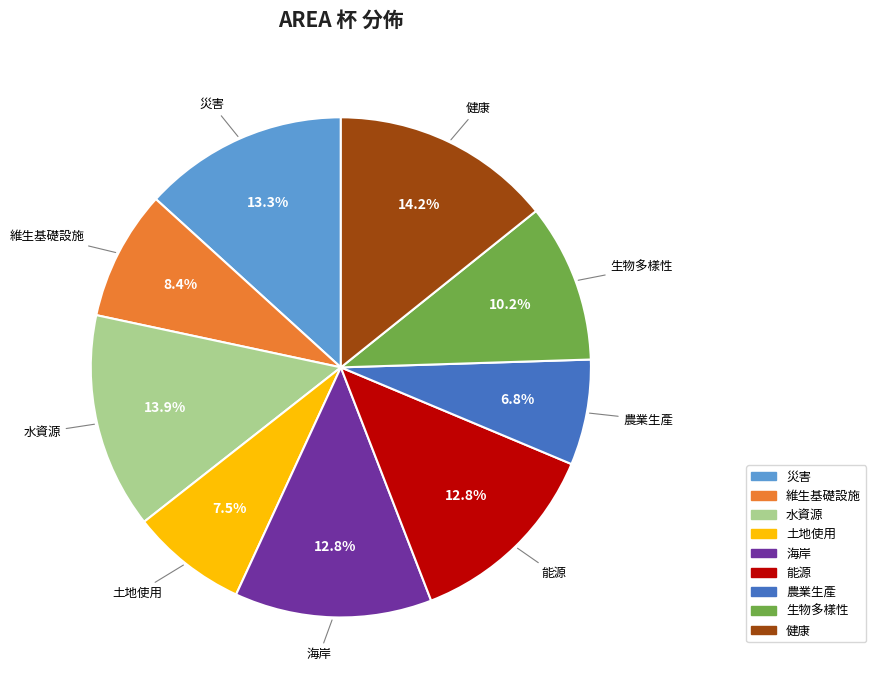

True or false: 維生基礎設施 accounts for 8% of the total.

True